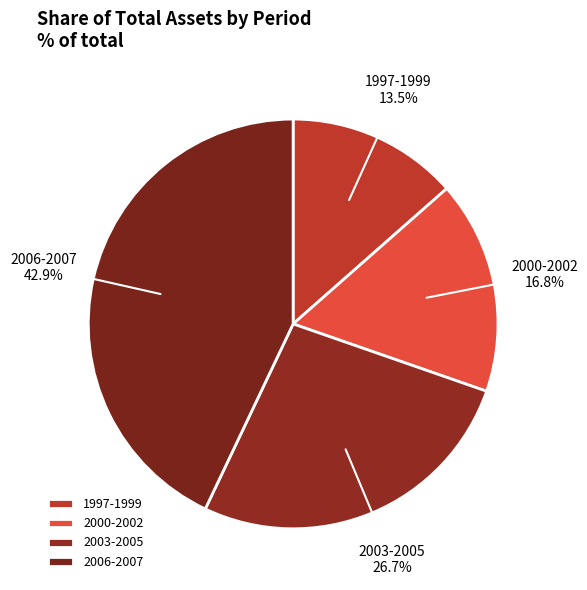

Is 2000-2002 the majority of the pie?

No